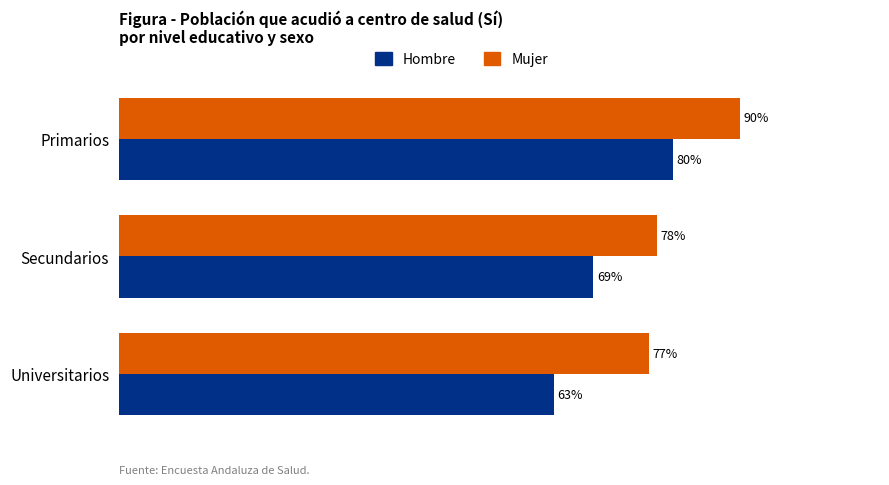

What is the value of the Hombre bar at the 2nd from the left?

0.7